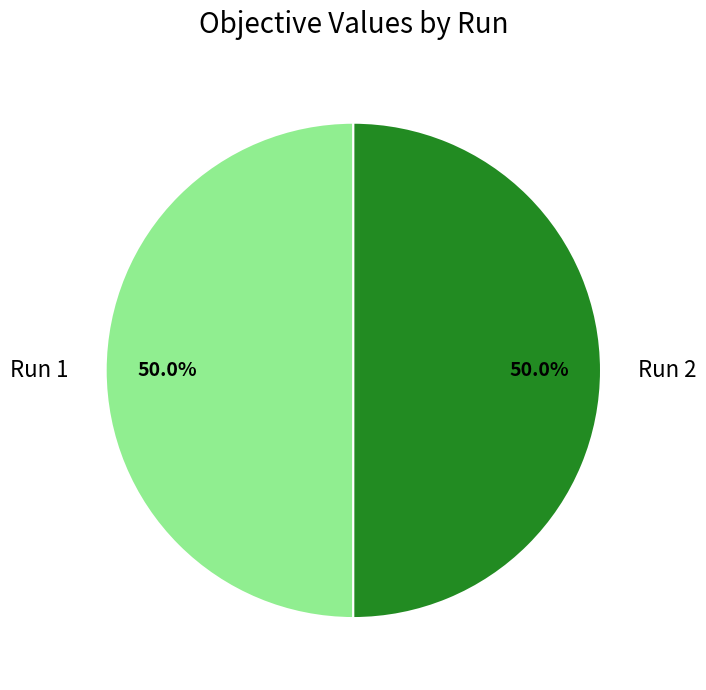

Combined, what portion of the pie is Run 1 and Run 2?

100.0%